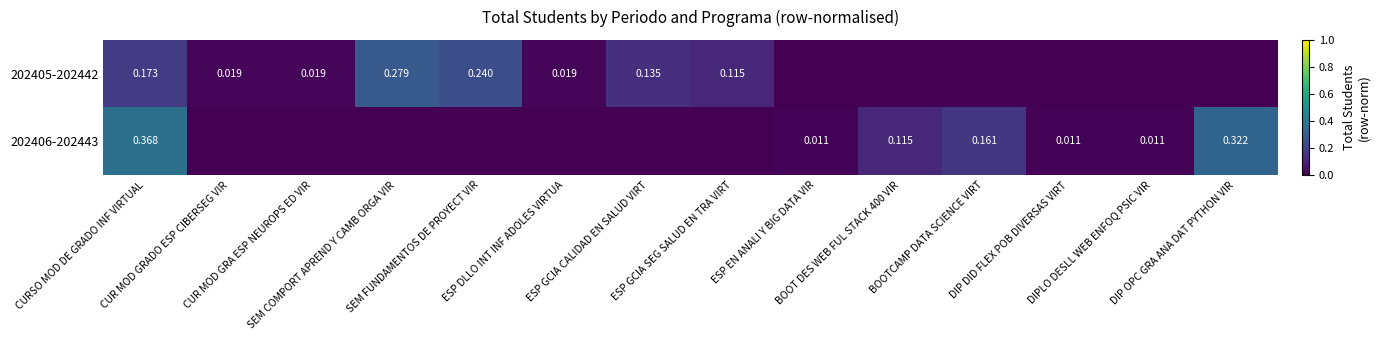

At how many categories does at least one series exceed 0?

14